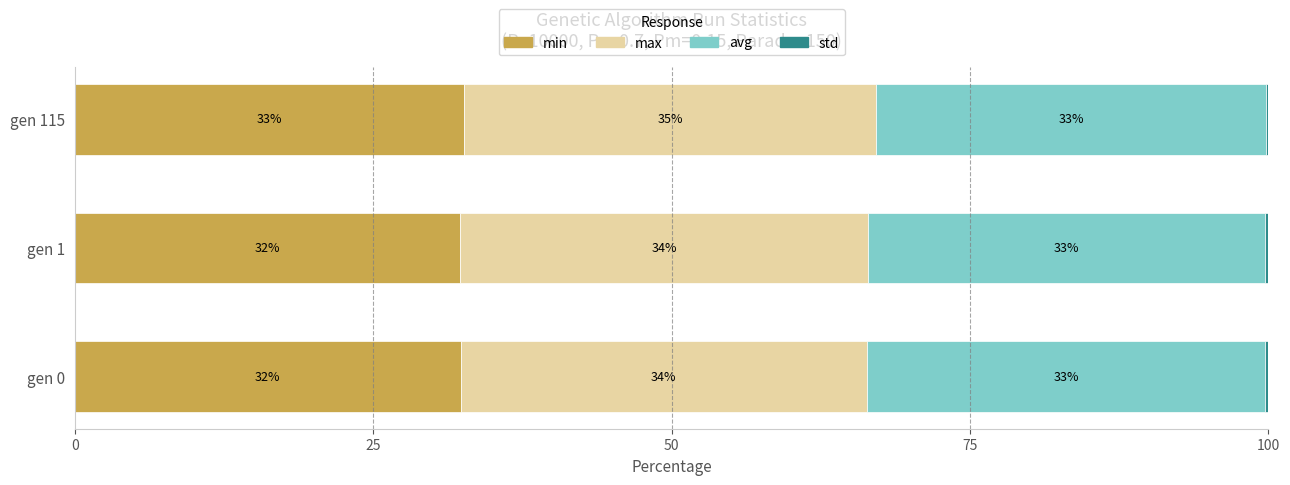

Which series has the largest range (max minus min)?

avg